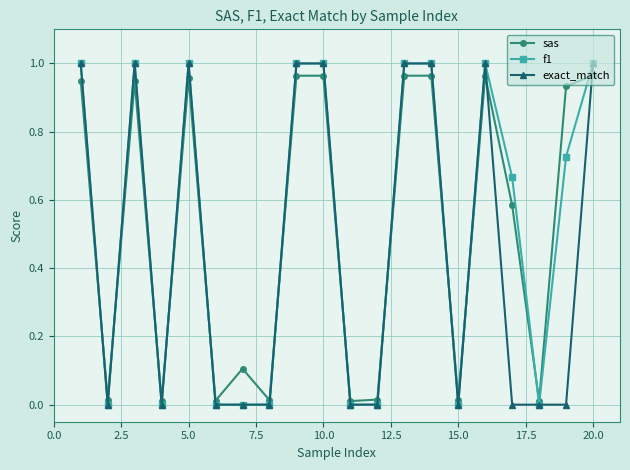

How many lines are shown in the chart?

3